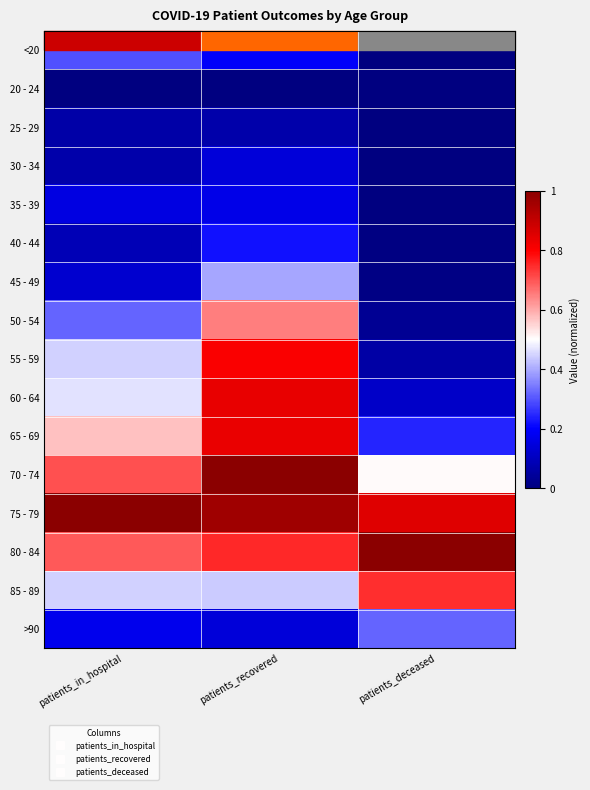

Reading right to left, transcribe all the data shown in this chart.

<20: patients_deceased=0.0	patients_recovered=0.2	patients_in_hospital=0.3
20 - 24: patients_deceased=0.0	patients_recovered=0.0	patients_in_hospital=0.0
25 - 29: patients_deceased=0.0	patients_recovered=0.1	patients_in_hospital=0.1
30 - 34: patients_deceased=0.0	patients_recovered=0.1	patients_in_hospital=0.1
35 - 39: patients_deceased=0.0	patients_recovered=0.2	patients_in_hospital=0.2
40 - 44: patients_deceased=0.0	patients_recovered=0.2	patients_in_hospital=0.1
45 - 49: patients_deceased=0.0	patients_recovered=0.4	patients_in_hospital=0.1
50 - 54: patients_deceased=0.0	patients_recovered=0.7	patients_in_hospital=0.3
55 - 59: patients_deceased=0.1	patients_recovered=0.8	patients_in_hospital=0.4
60 - 64: patients_deceased=0.1	patients_recovered=0.8	patients_in_hospital=0.5
65 - 69: patients_deceased=0.2	patients_recovered=0.8	patients_in_hospital=0.6
70 - 74: patients_deceased=0.5	patients_recovered=1.0	patients_in_hospital=0.7
75 - 79: patients_deceased=0.9	patients_recovered=1.0	patients_in_hospital=1.0
80 - 84: patients_deceased=1.0	patients_recovered=0.8	patients_in_hospital=0.7
85 - 89: patients_deceased=0.7	patients_recovered=0.4	patients_in_hospital=0.4
>90: patients_deceased=0.3	patients_recovered=0.1	patients_in_hospital=0.2